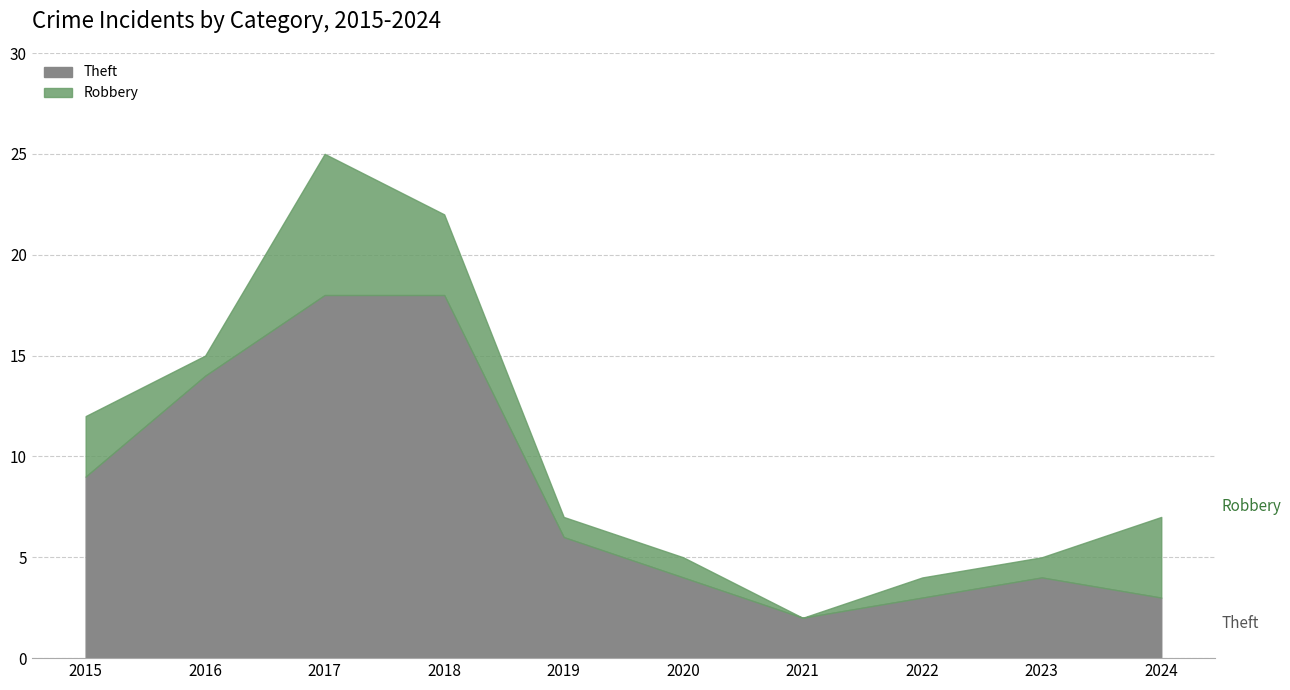

Where is the first local maximum for Theft?

2023